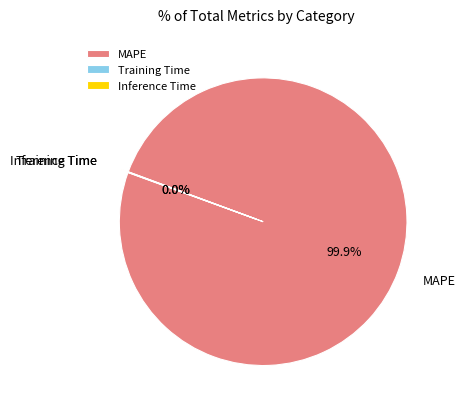

Does any single category account for the majority?

Yes